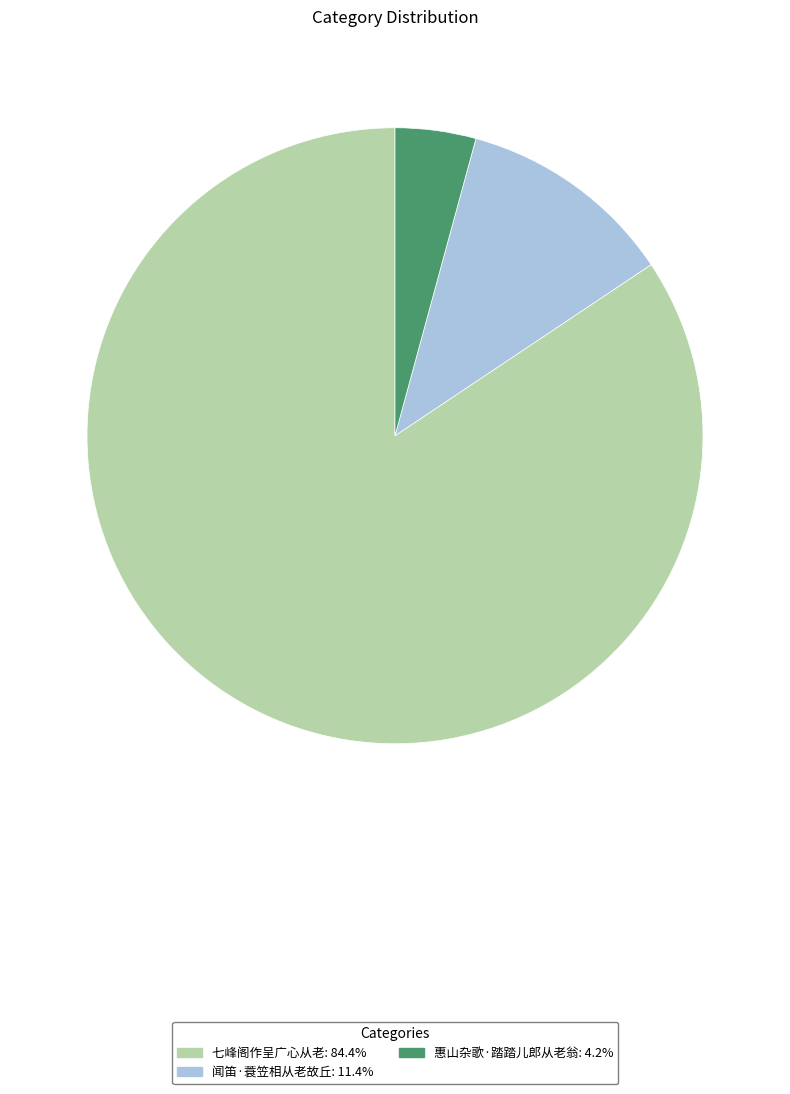

Is the sum of 七峰阁作呈广心从老 and 闻笛·蓑笠相从老故丘 greater than half?

Yes